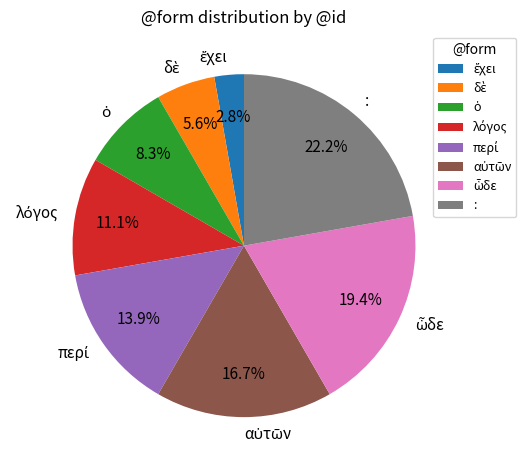

Is there a majority slice in this chart?

No